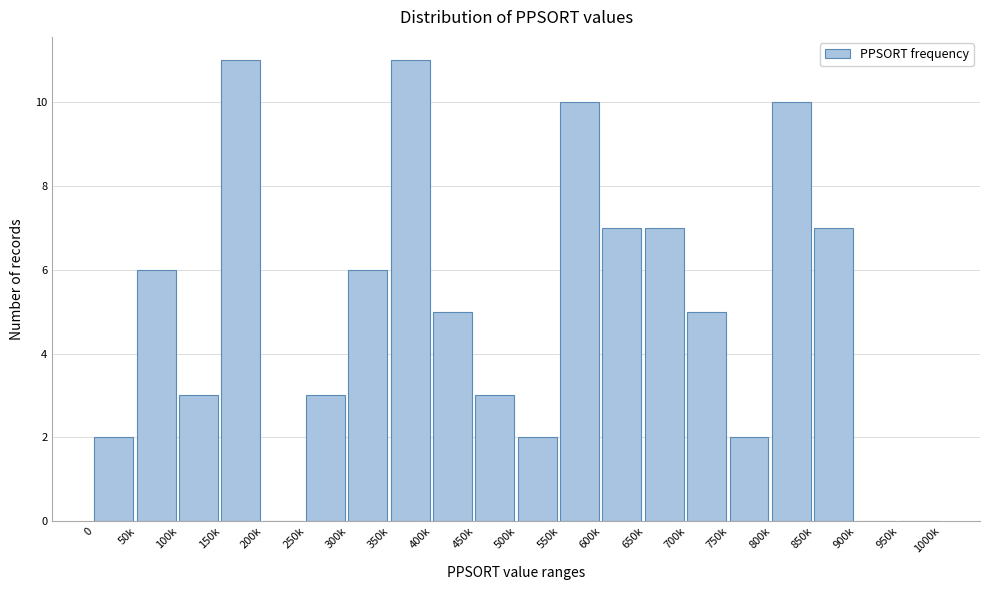

Reading left to right, what are all the values shown in this chart?

0=2	50k=6	100k=3	150k=11	200k=0	250k=3	300k=6	350k=11	400k=5	450k=3	500k=2	550k=10	600k=7	650k=7	700k=5	750k=2	800k=10	850k=7	900k=0	950k=0